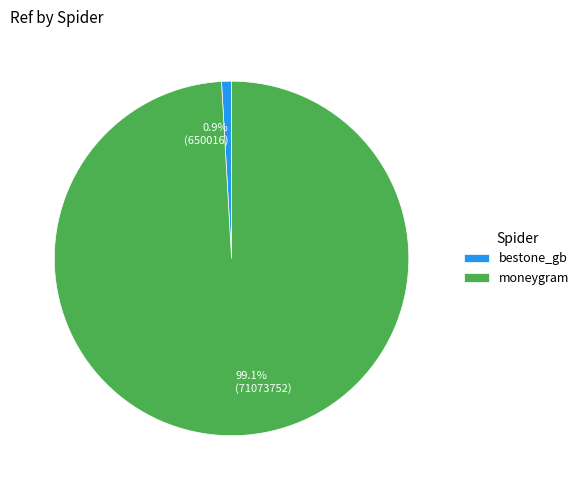

Between 99.1% (71073752) and 0.9% (650016), which is larger?

99.1% (71073752)